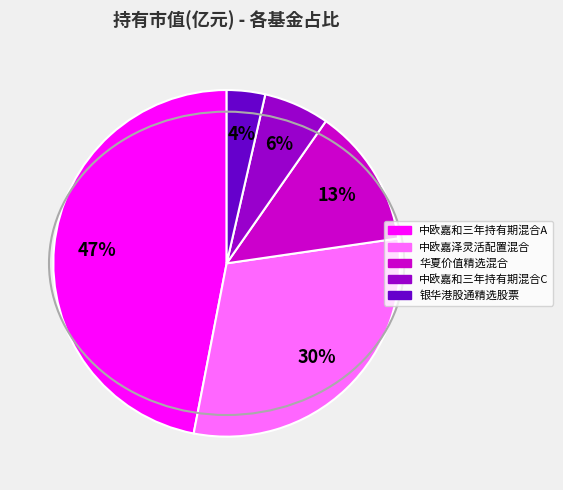

Do 银华港股通精选股票 and 华夏价值精选混合 together represent more than half of the pie?

No